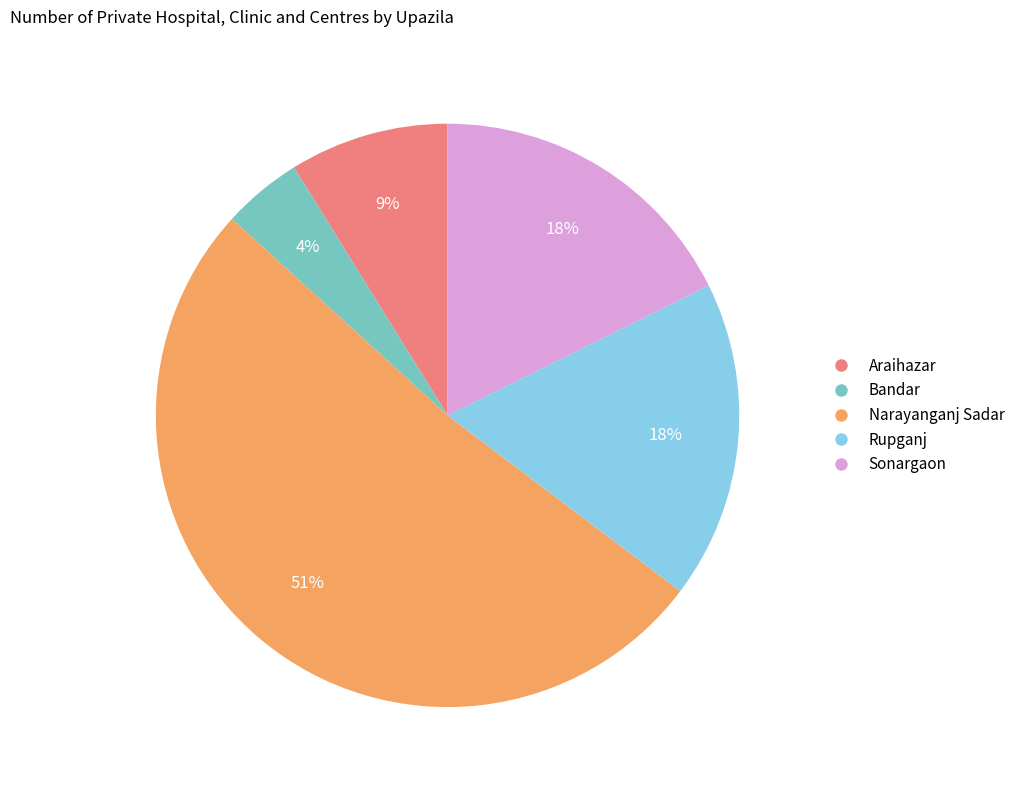

How many segments does this pie chart have?

5